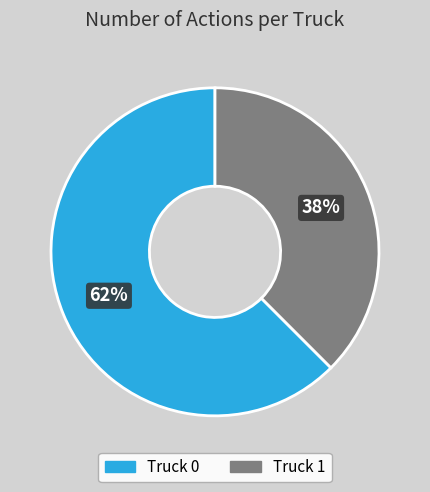

True or false: Truck 1 accounts for 25% of the total.

False